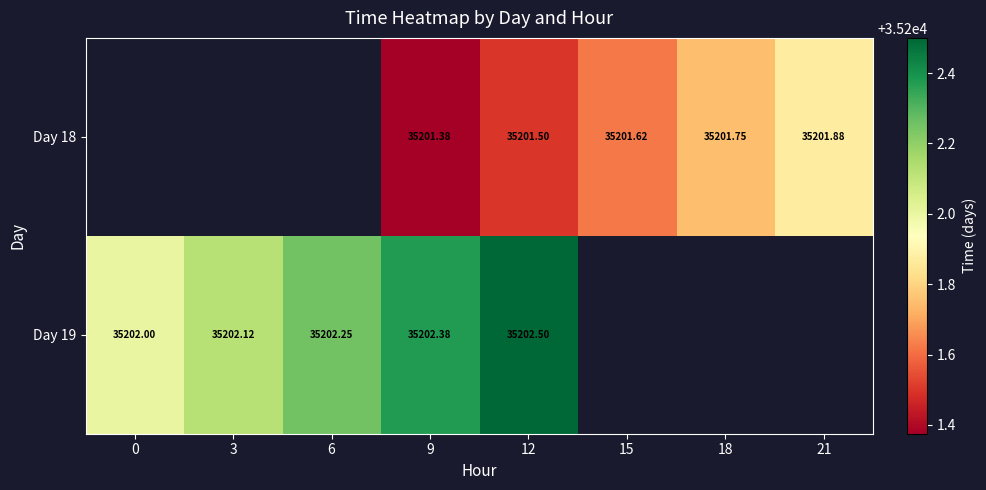

Is the value of Day 19 at 12 greater than the value of Day 18 at 18?

Yes